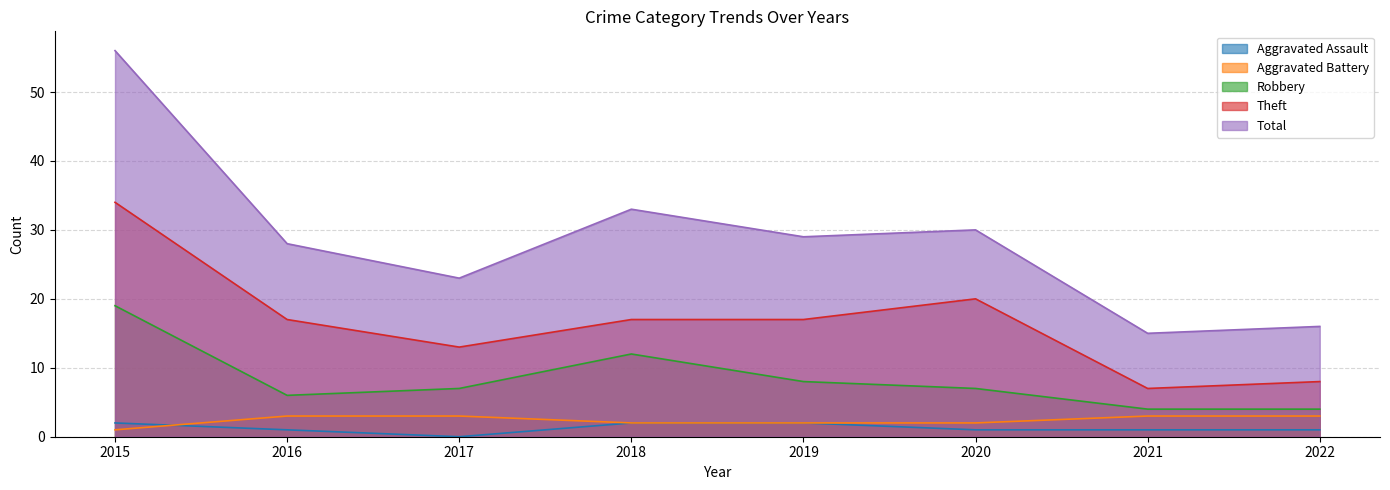

Does the chart display data point markers on the line(s)?

No